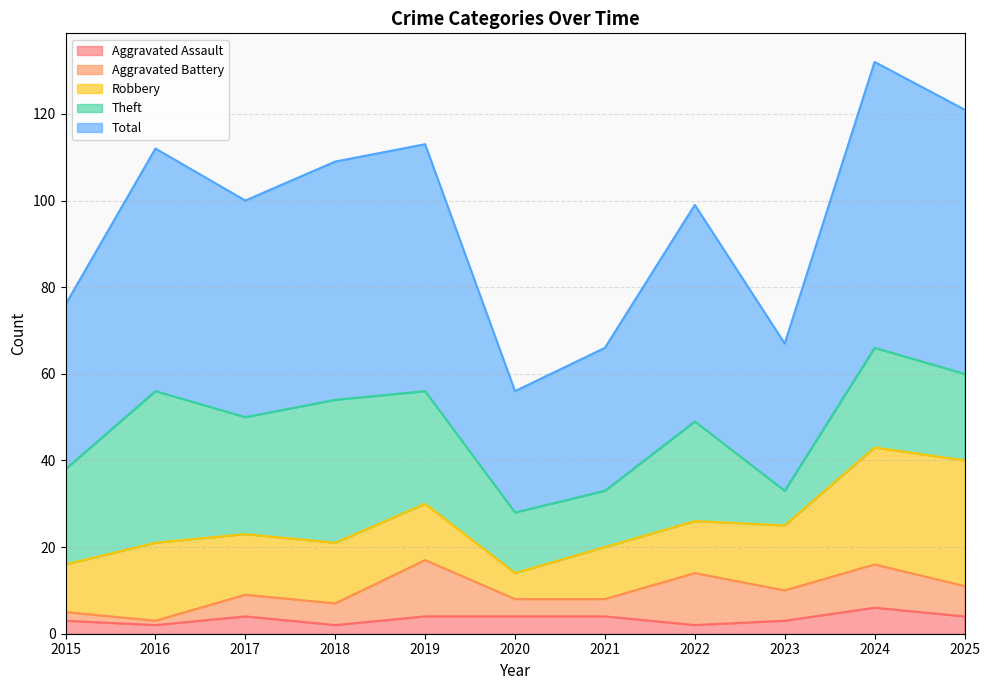

Does the chart have visible grid lines?

Yes